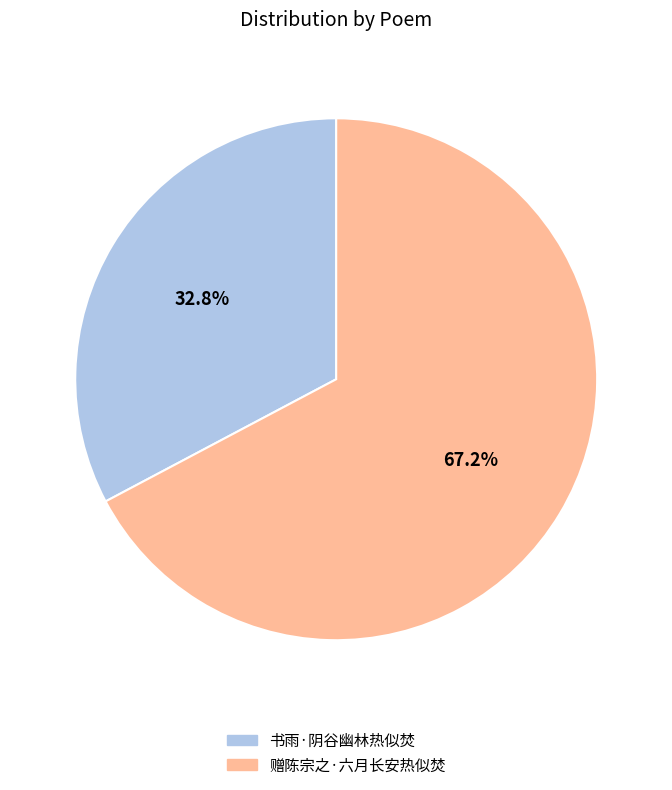

True or false: 书雨·阴谷幽林热似焚 accounts for 33% of the total.

True